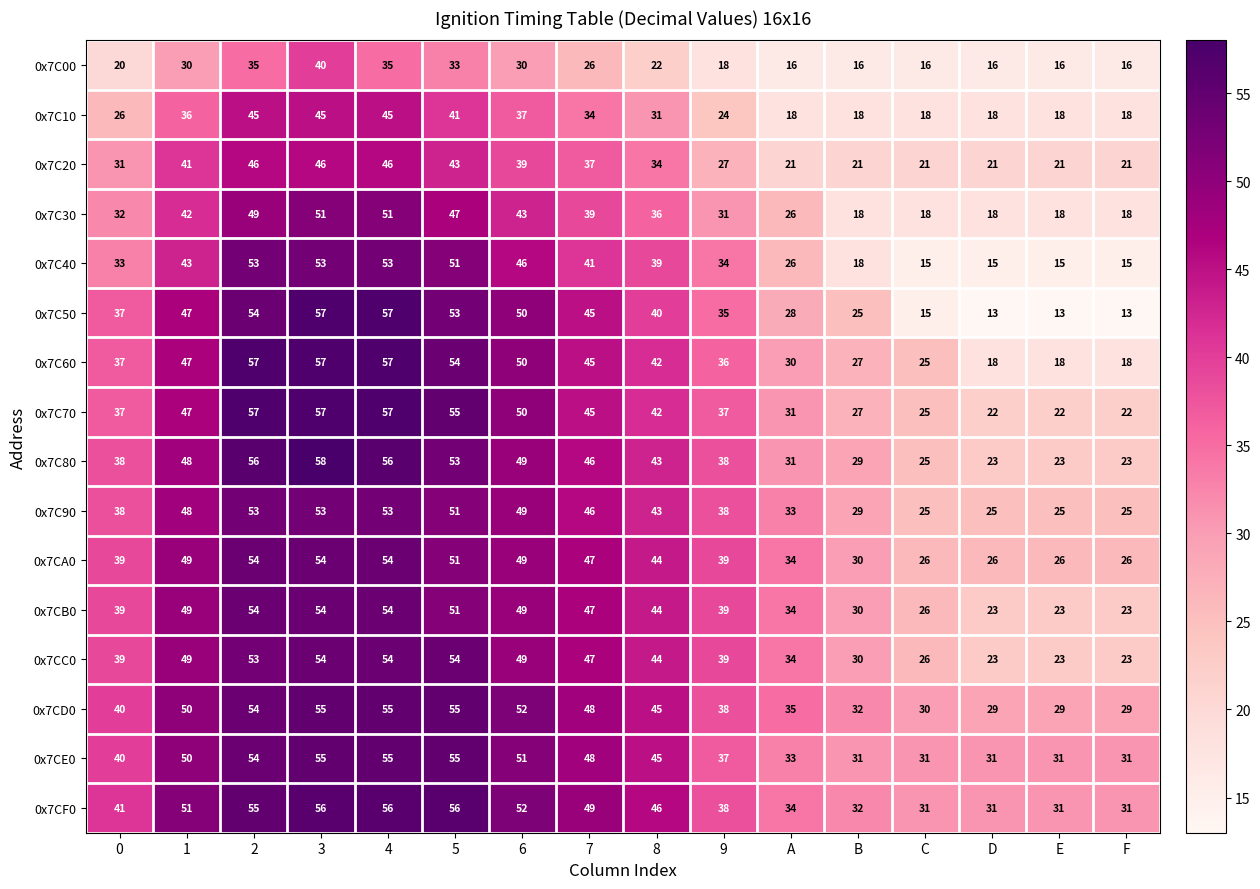

What is the total value across all series at 9?

548